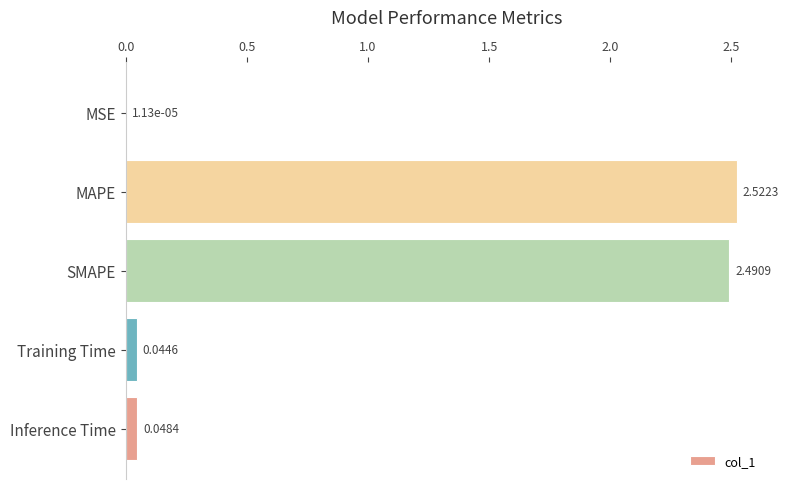

What is the change in value from MAPE to Inference Time?

-2.5